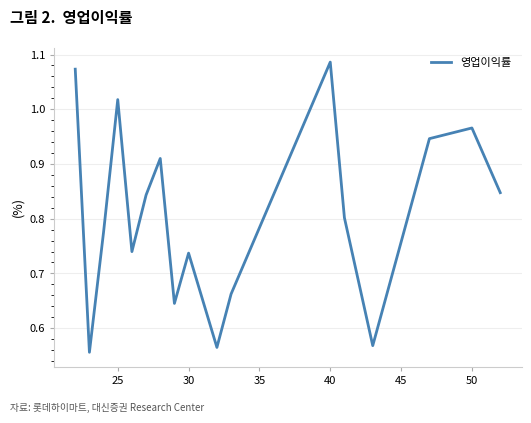

What is the difference between the maximum and minimum values?

0.5